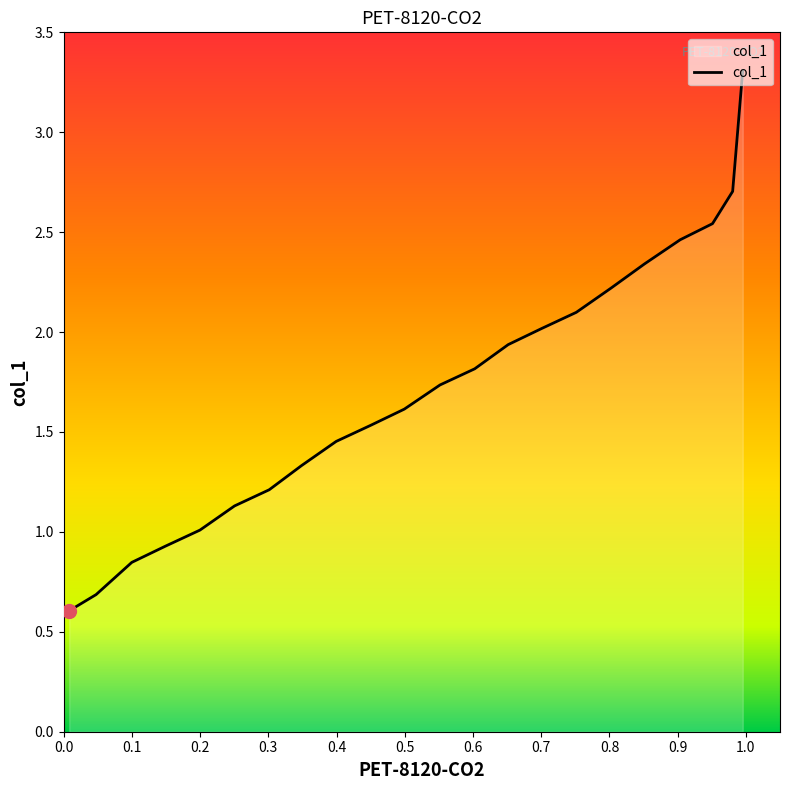

How many lines are shown in the chart?

1